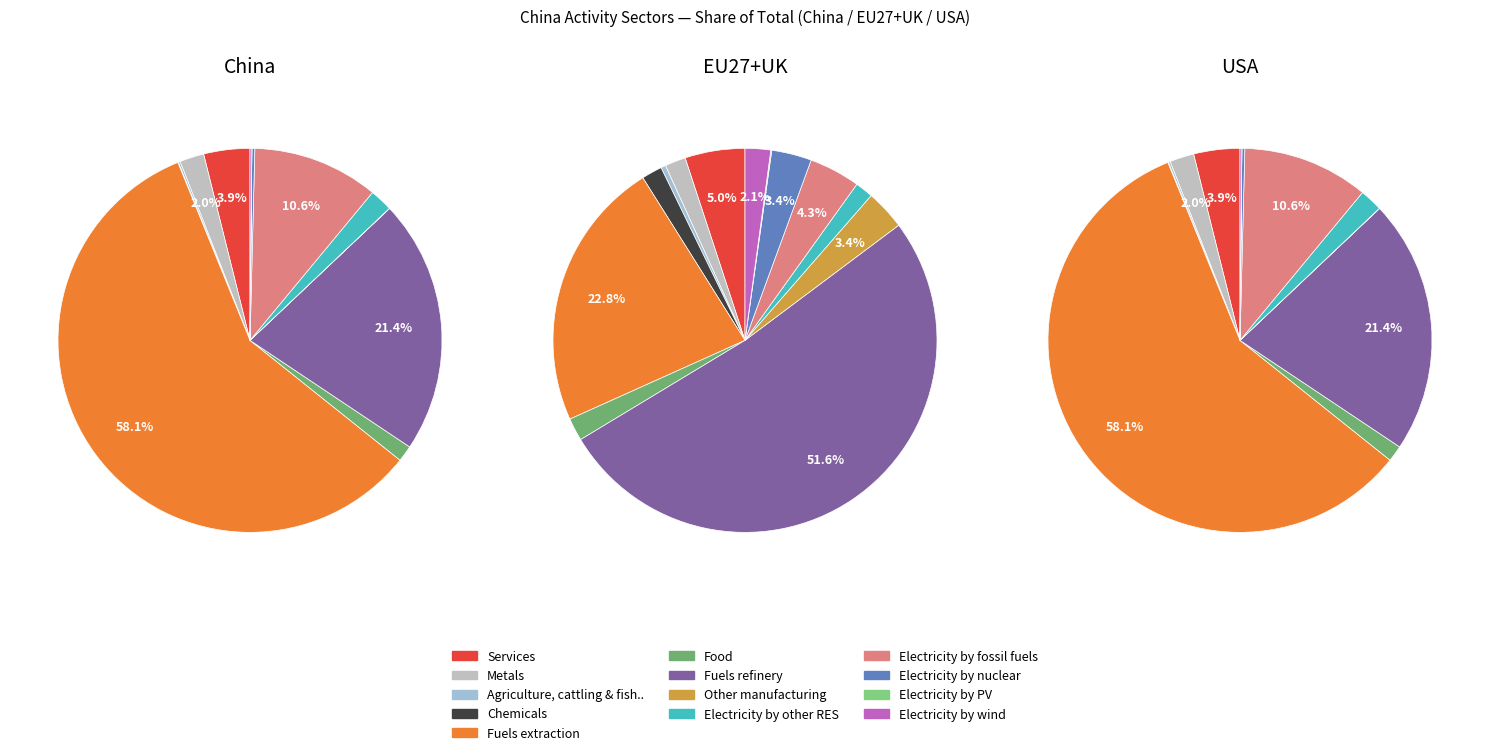

Which slice is the largest?

Fuels extraction